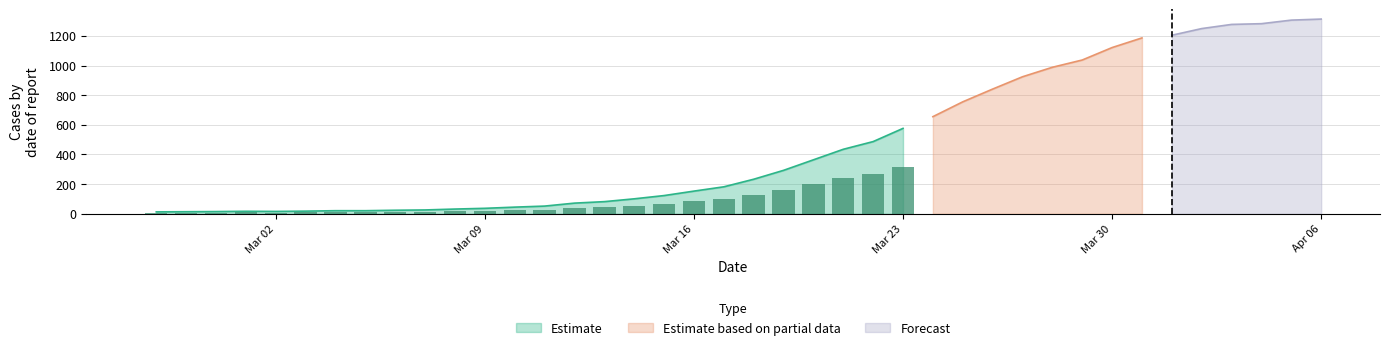

What is the difference between the second highest and second lowest values?

1292